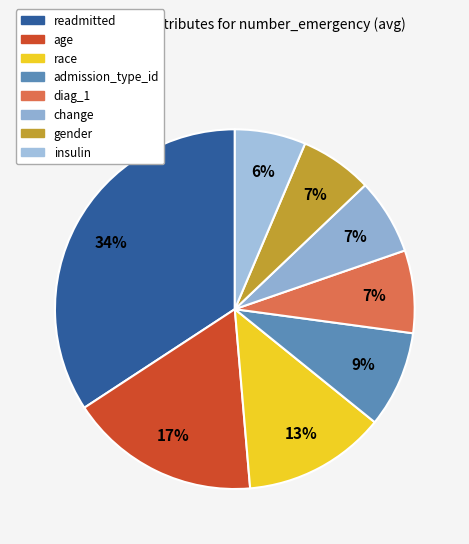

How many segments does this pie chart have?

8